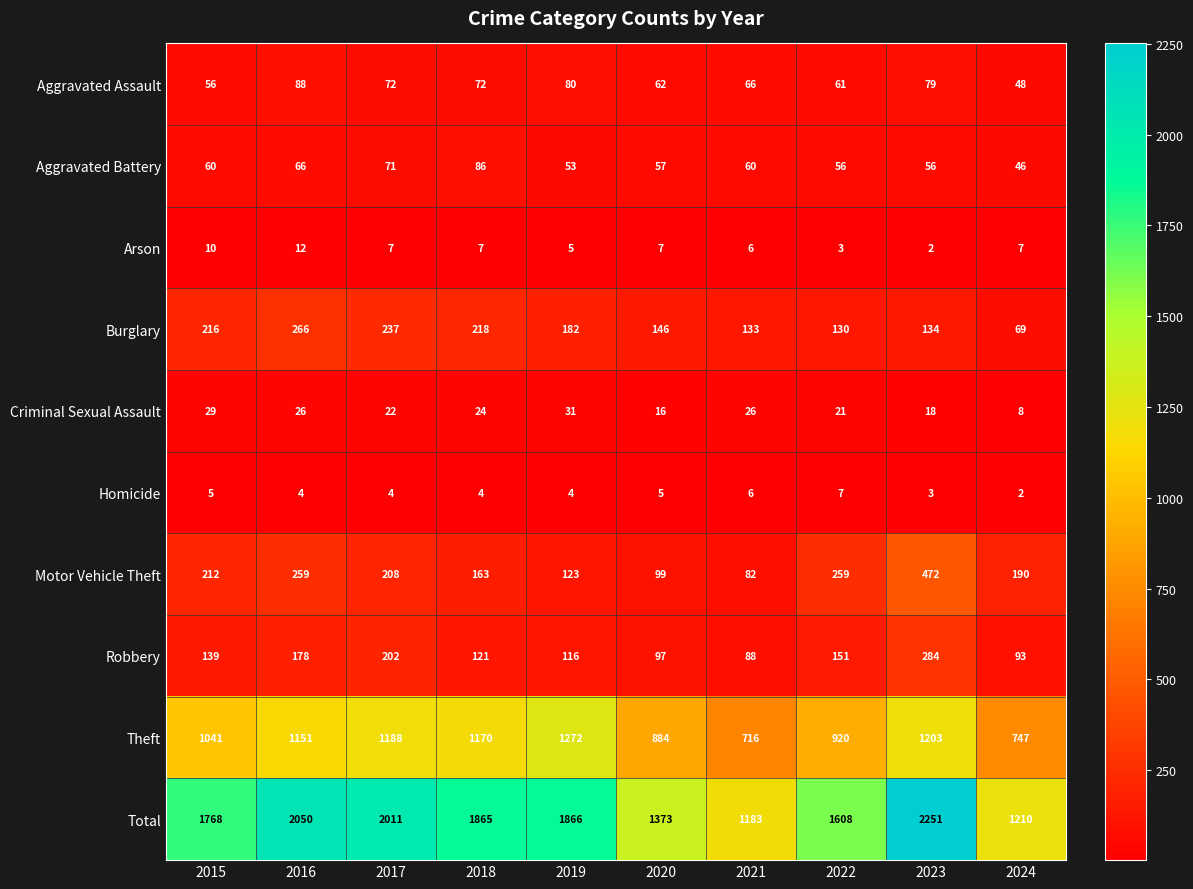

List the series in order of their peak value, lowest first.

Homicide, Arson, Criminal Sexual Assault, Aggravated Battery, Aggravated Assault, Burglary, Robbery, Motor Vehicle Theft, Theft, Total